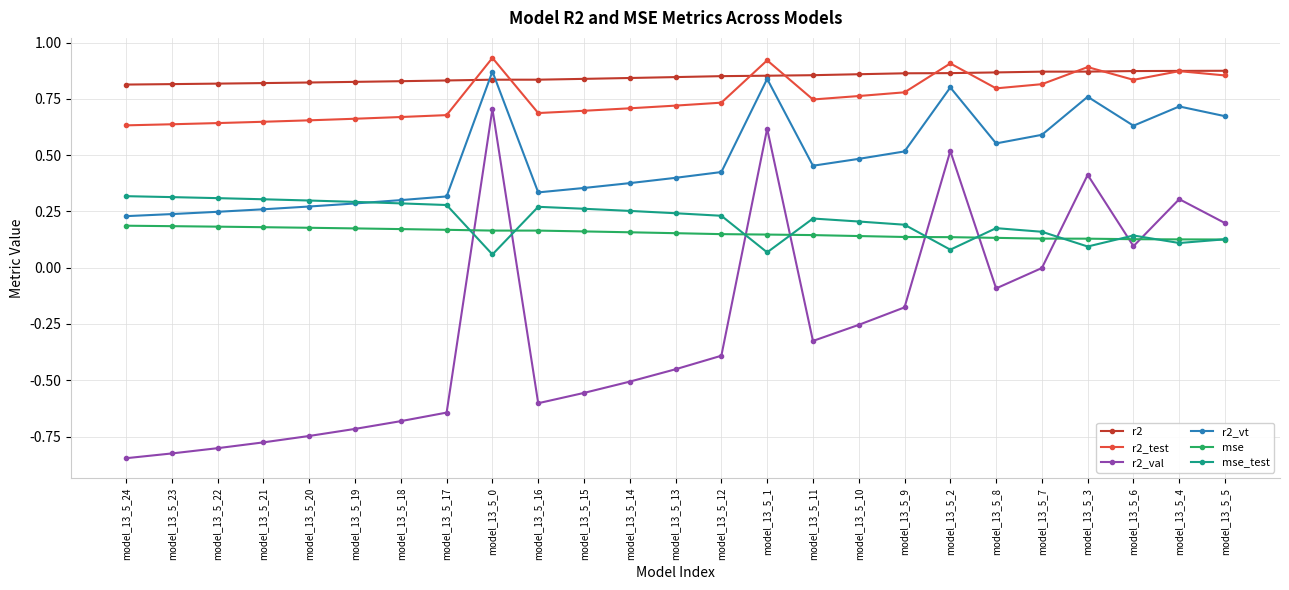

True or false: r2_val has more than 1 interior local peaks.

True